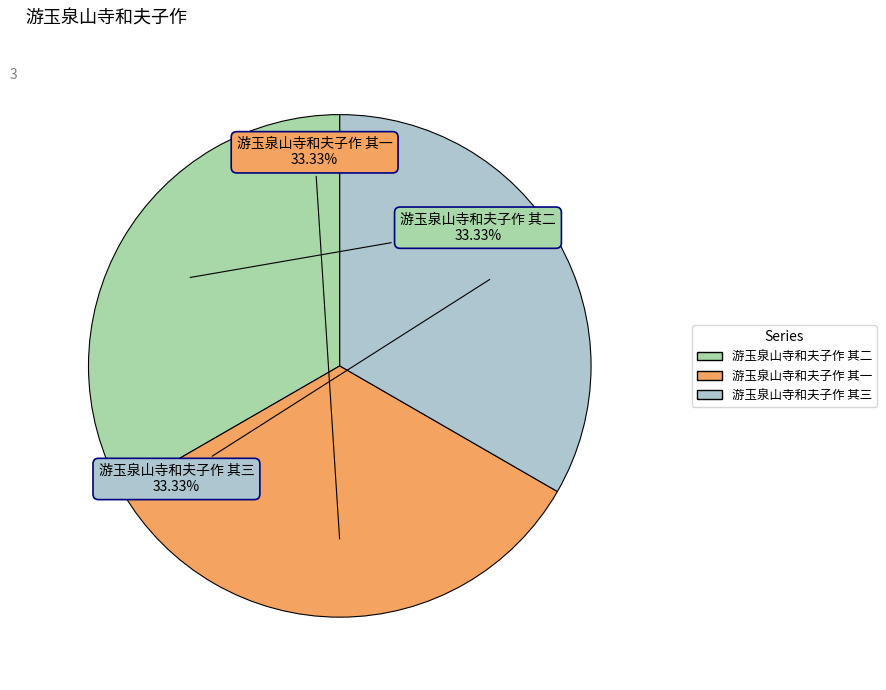

What portion of the pie excludes 游玉泉山寺和夫子作 其三?

66.7%